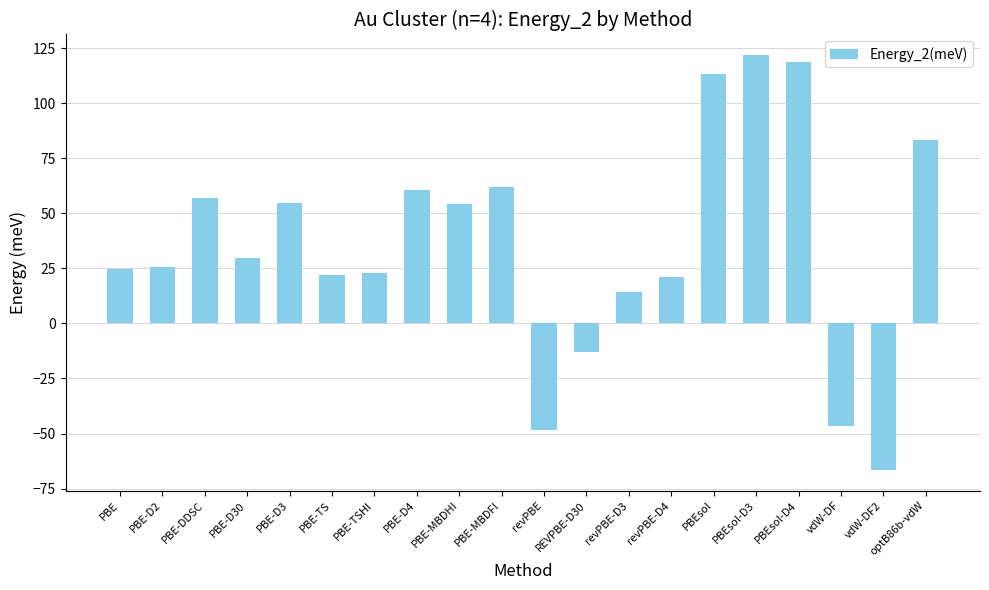

Does the chart contain stacked bars?

No